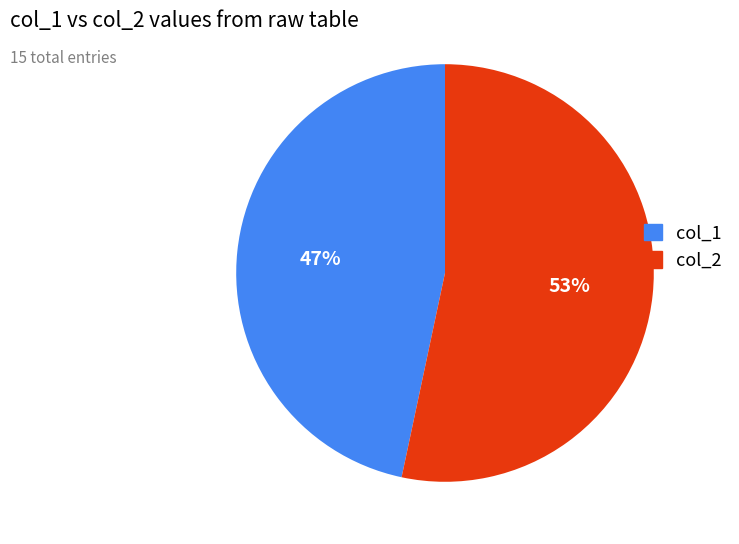

To the nearest percent, what is the average slice percentage?

50%